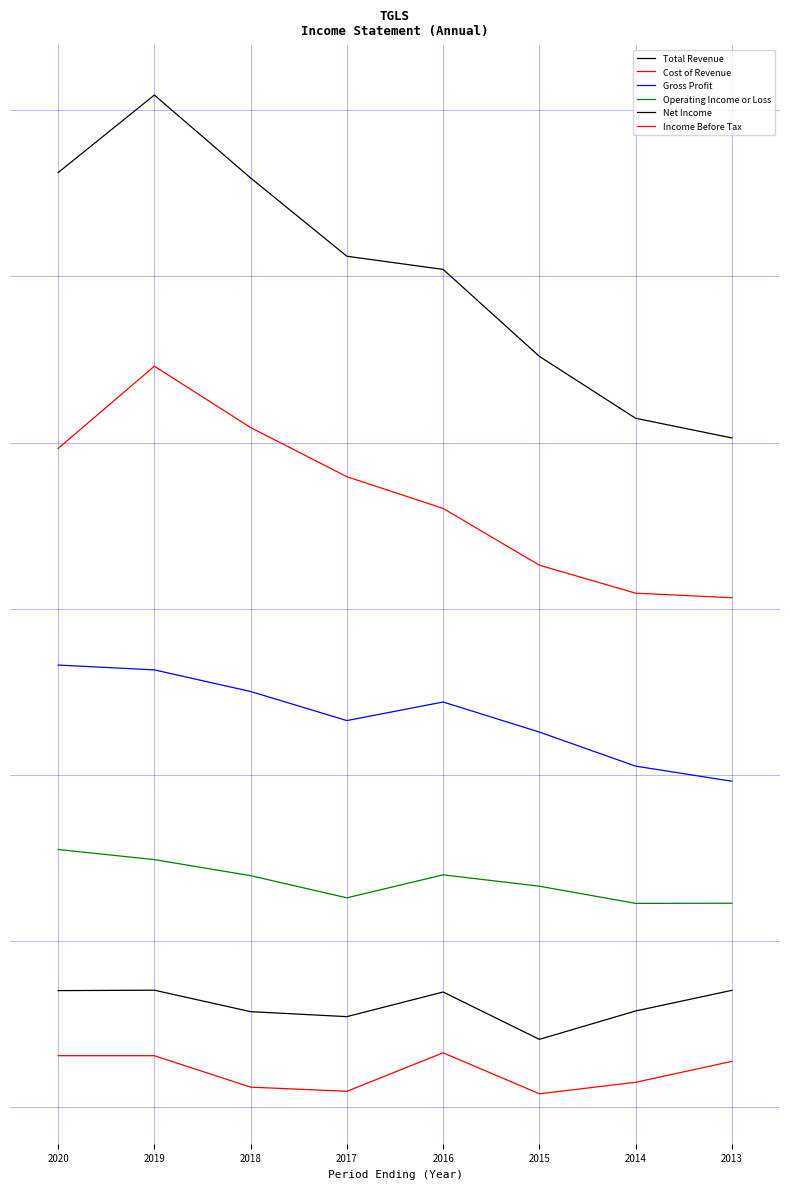

Does the chart display data point markers on the line(s)?

No